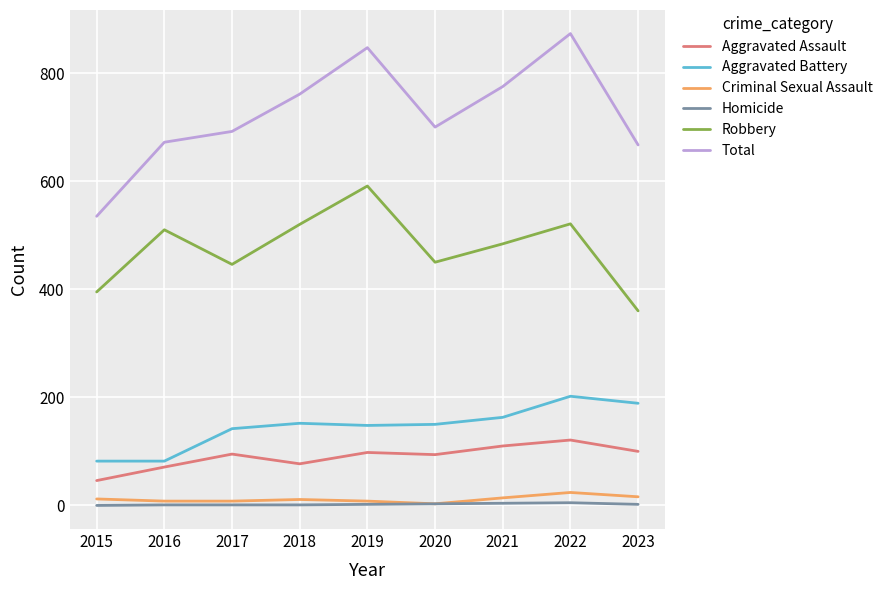

Is it true that Aggravated Assault equals 77 at 2018?

True